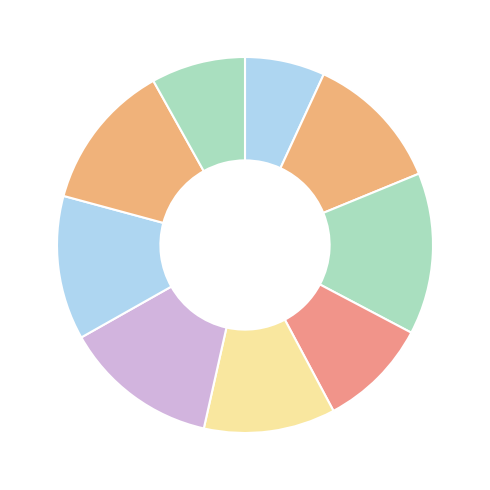

How many slices are in this pie chart?

9